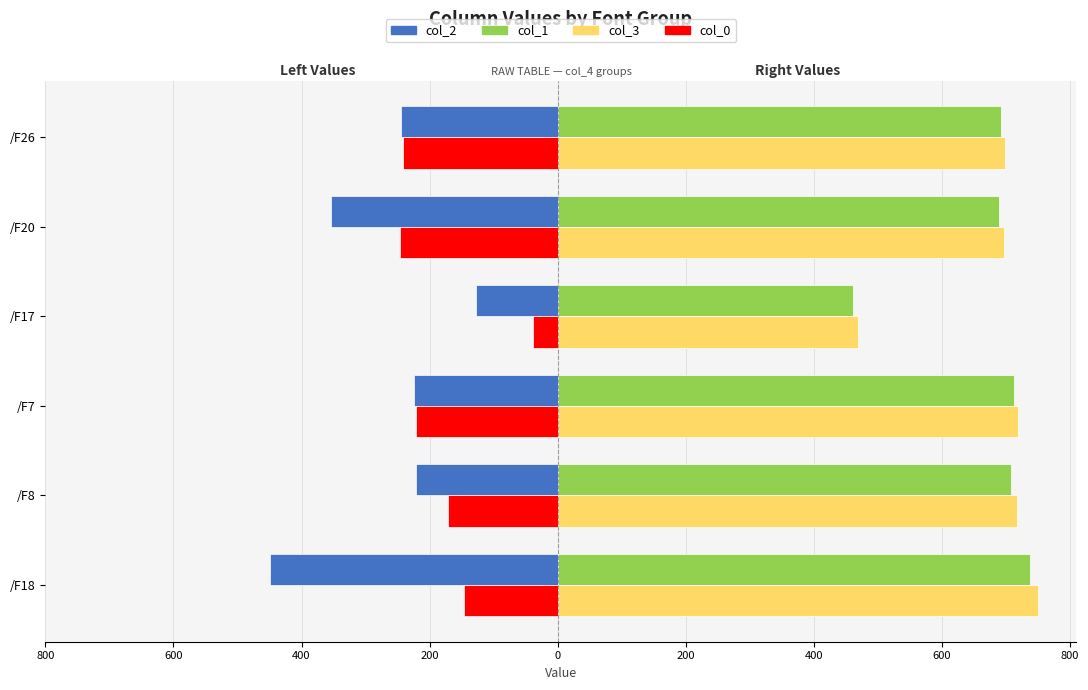

True or false: col_0 (left) has a value of -29.2 at /F18.

False